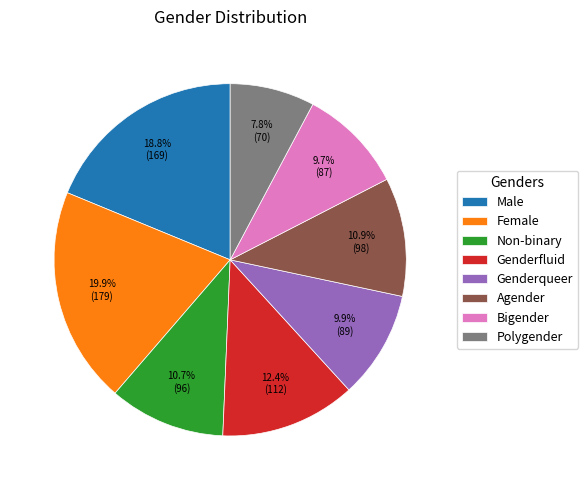

Does Male represent more than half of the total?

No